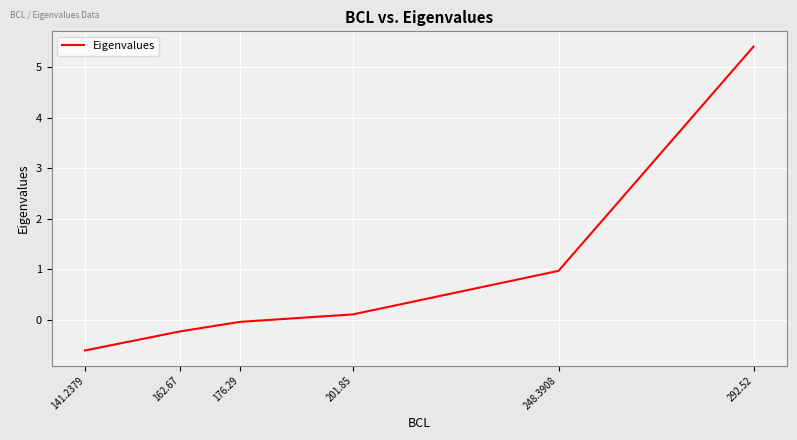

What is the change in value from 176.29 to 201.85?

+0.1